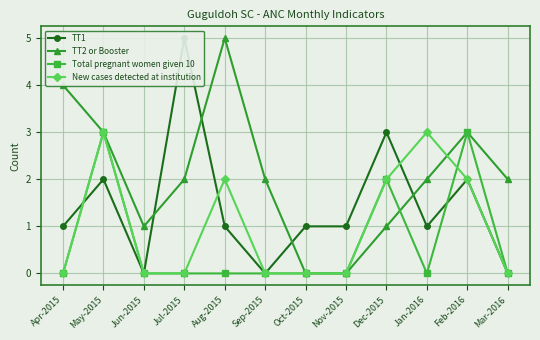

What is the difference between the second highest and second lowest values in the TT1 series?

3